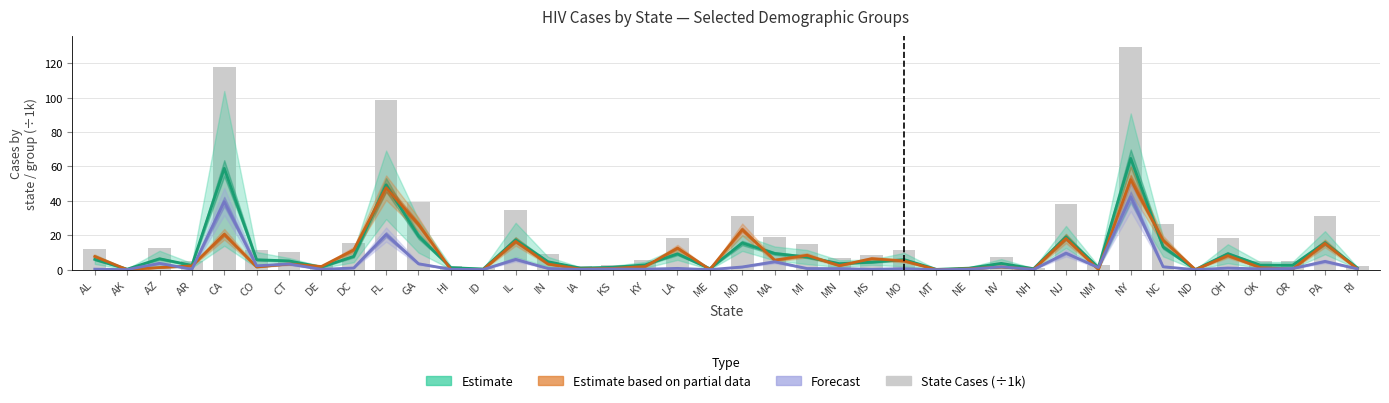

What is the value of the Estimate (Male/Female mid) bar at the 21st from the left?

15.5